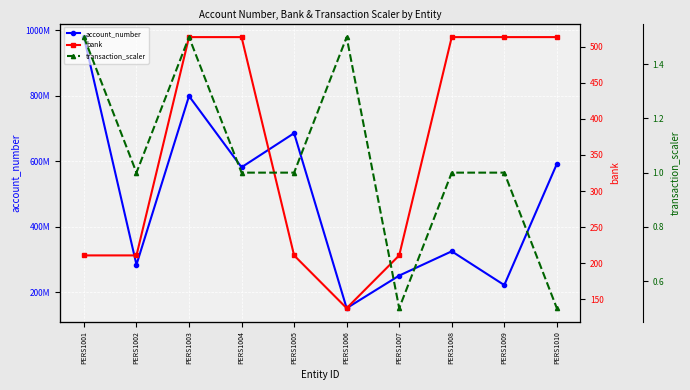

At which label does account_number reach its minimum?

PERS1006